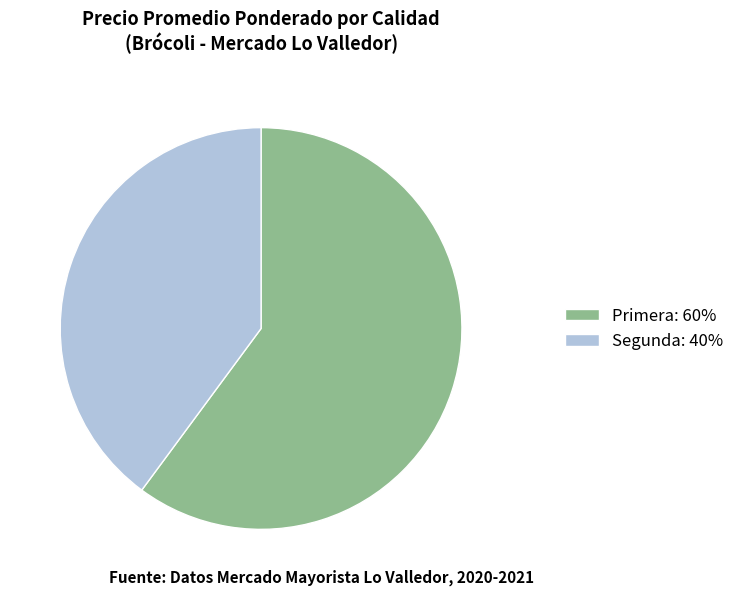

Is the sum of Primera: 60% and Segunda: 40% greater than half?

Yes